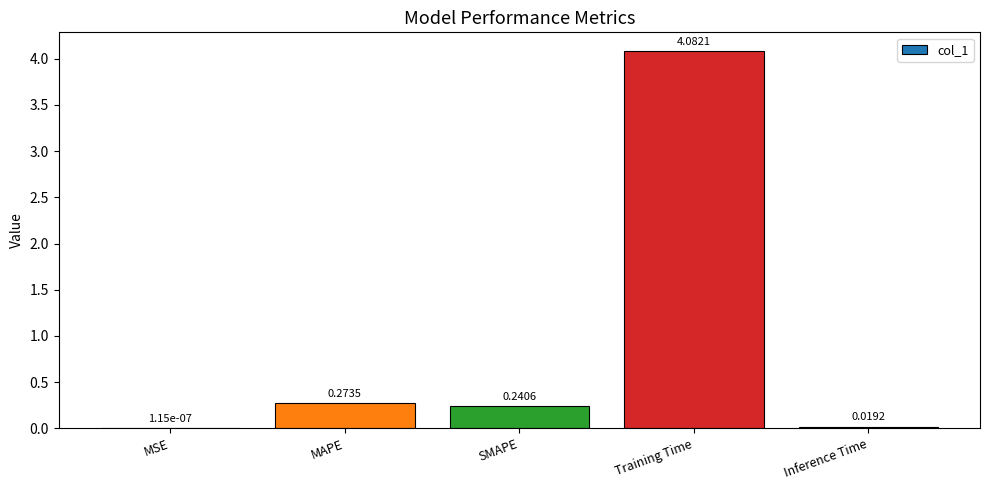

Where is the data nearest to the value 2?

MAPE